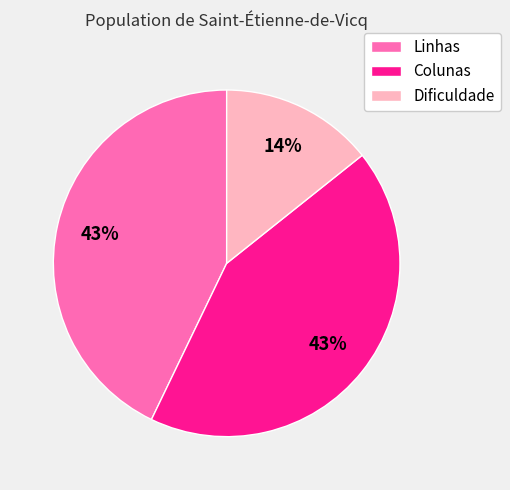

Is Dificuldade the majority of the pie?

No